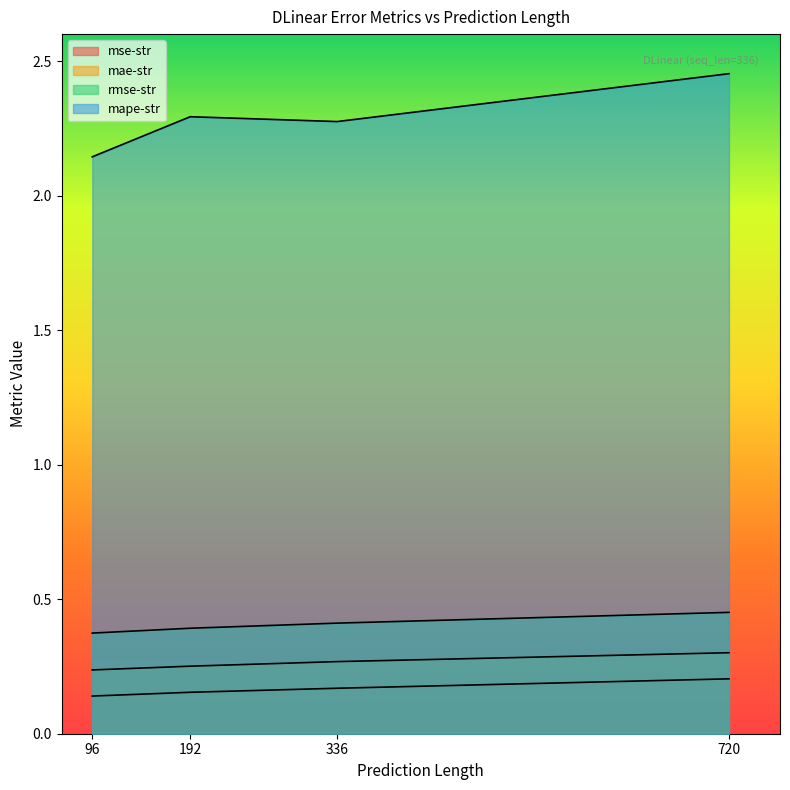

What is the spread (max minus min) of values at 96?

2.0